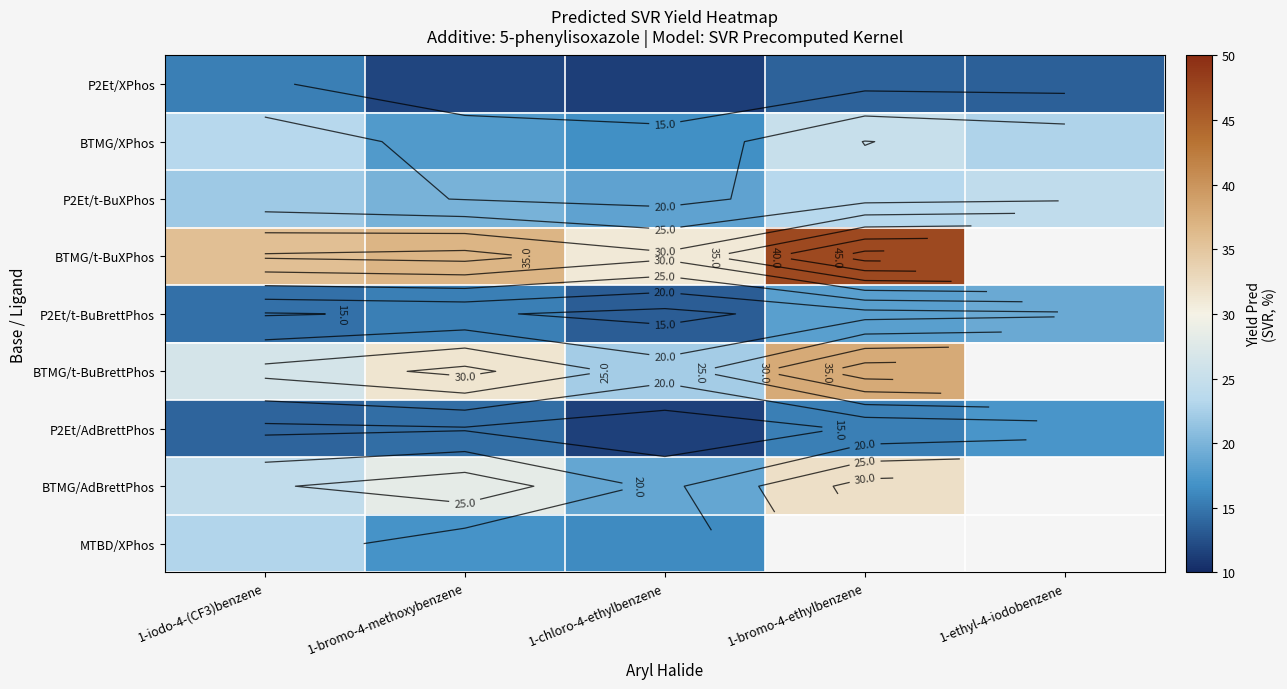

Is it true that BTMG/AdBrettPhos equals 28.3 at 1-bromo-4-methoxybenzene?

True